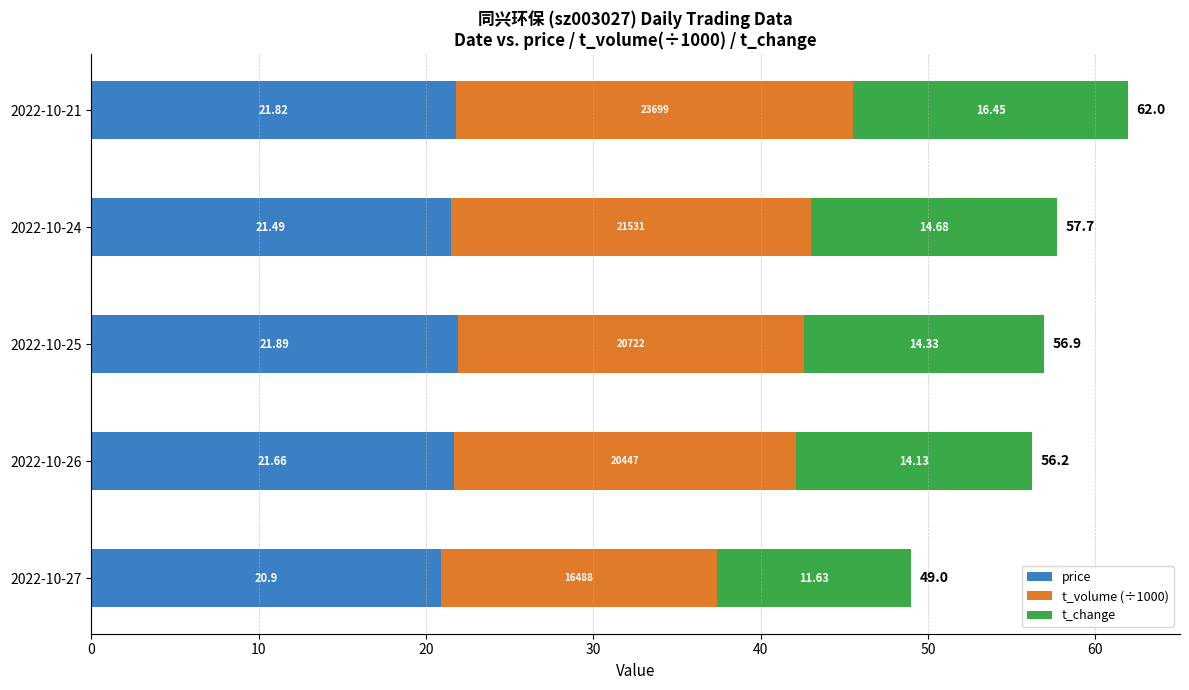

What is the total value across all series at 2022-10-26?

56.2